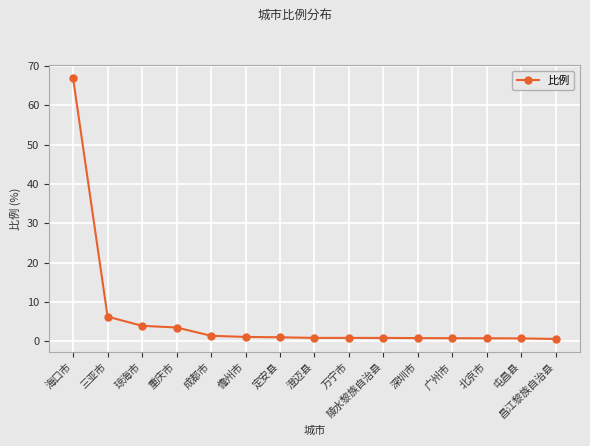

How many data points does each series have?

15